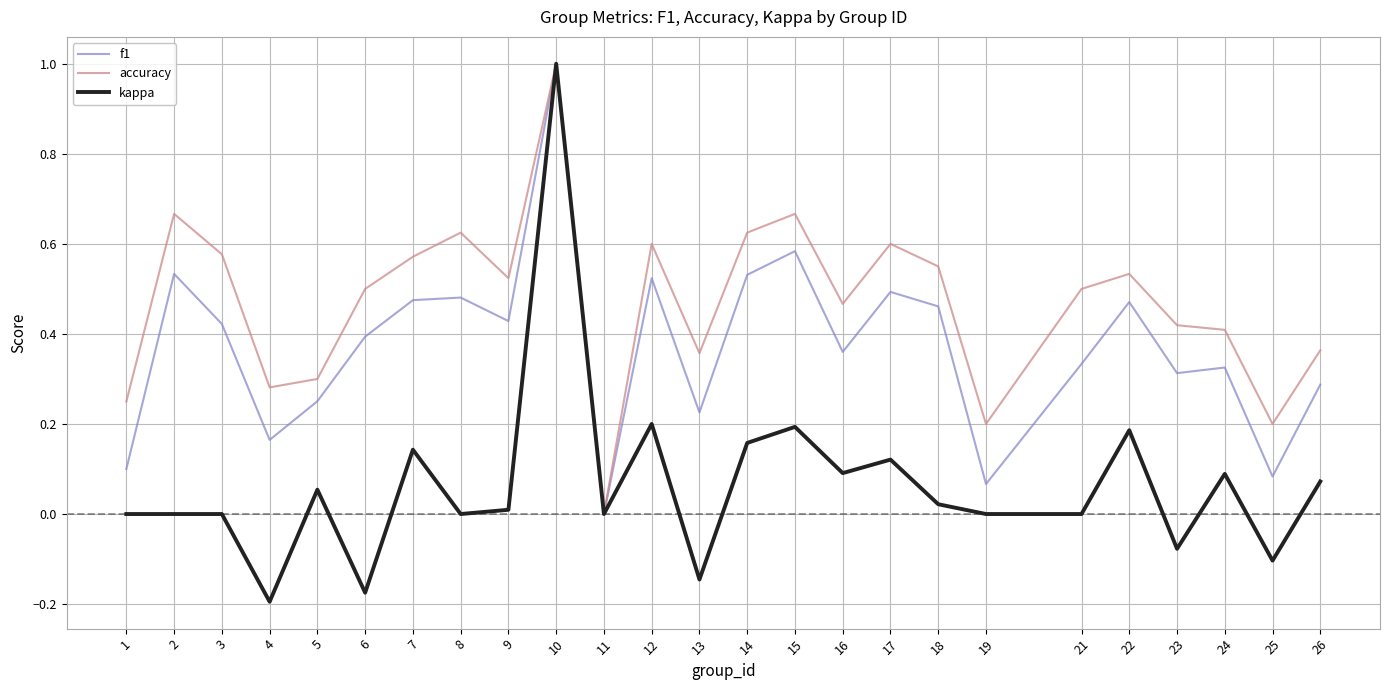

At which category is the sum across all series the highest?

10